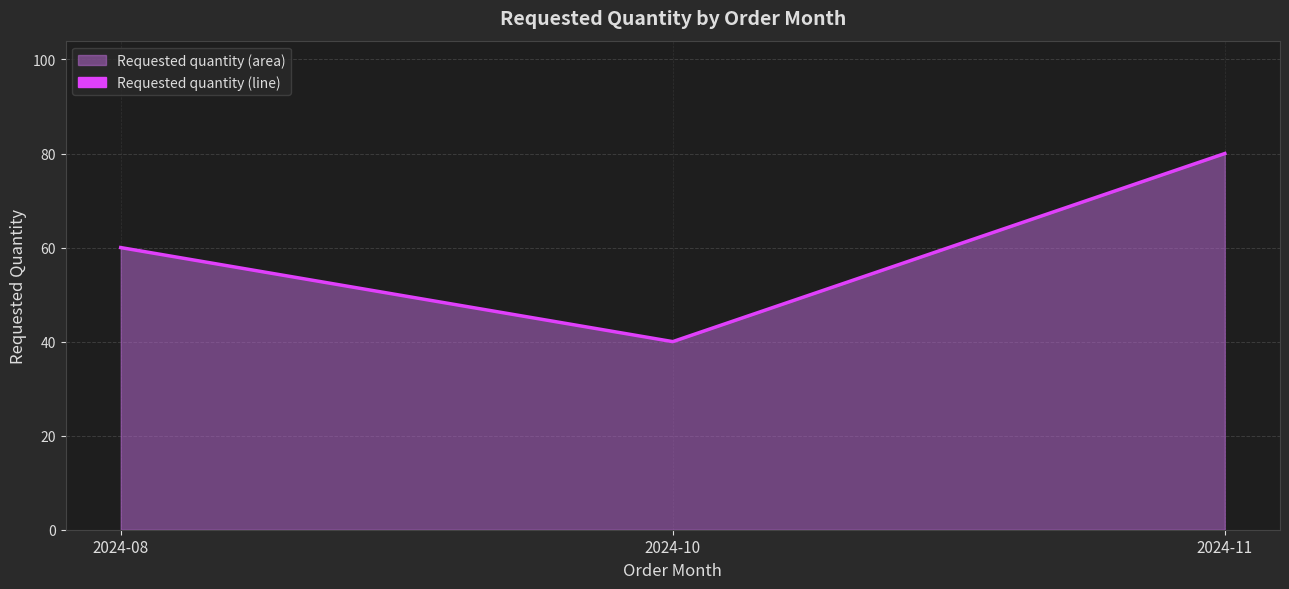

What is the approximate value at 2024-08, to the nearest 10?

60